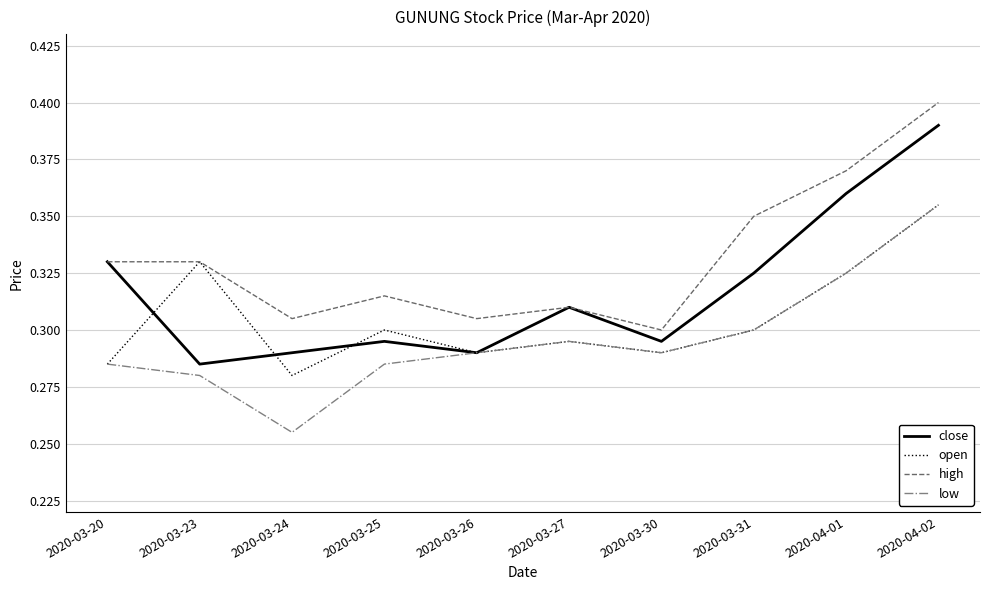

True or false: high and low intersect in this chart.

False